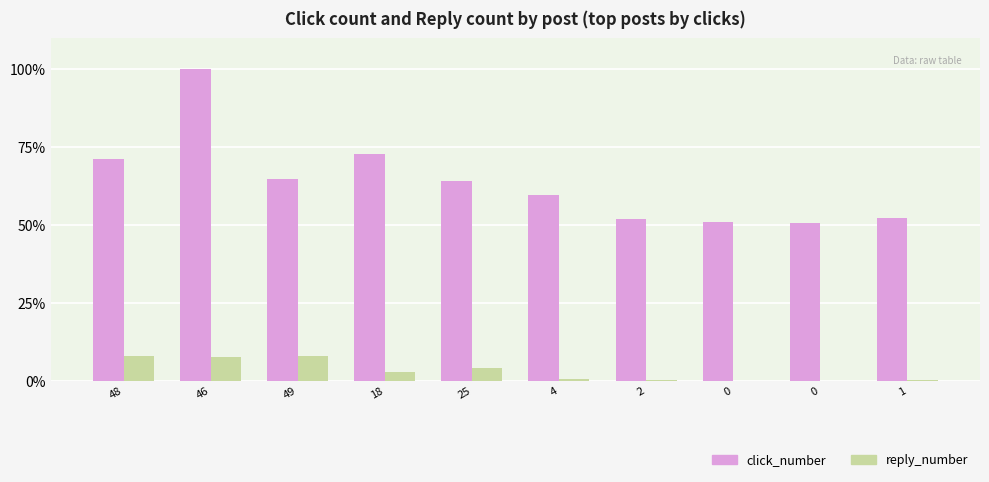

What is the difference between the maximum and minimum values in the reply_number series?

8.1